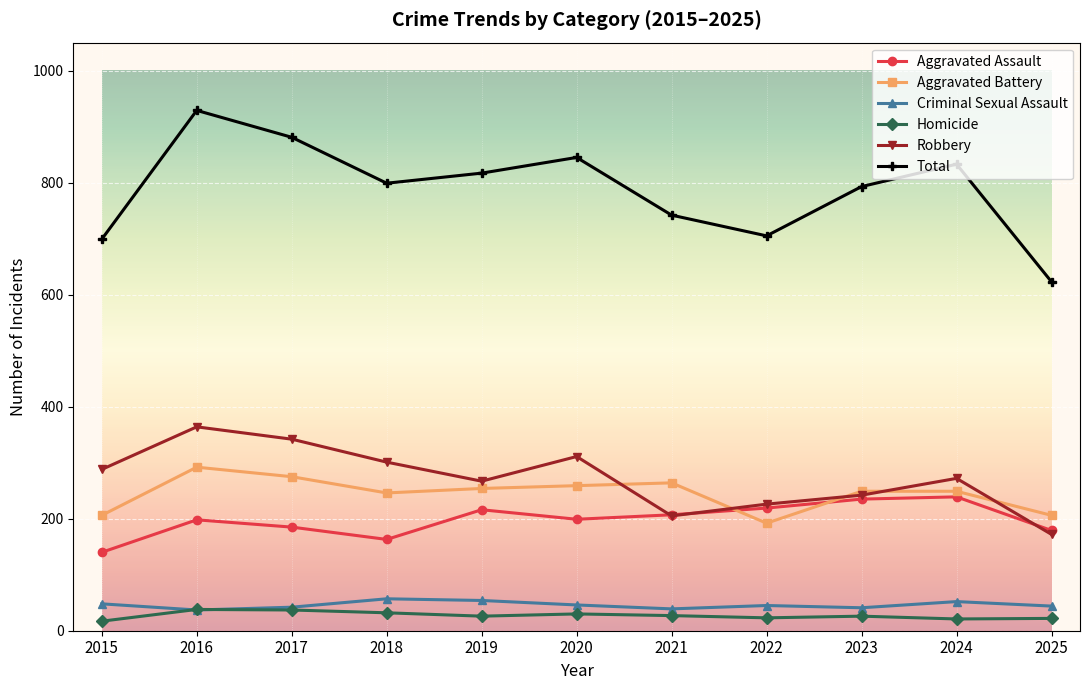

What is the sum of all Robbery values?

2990